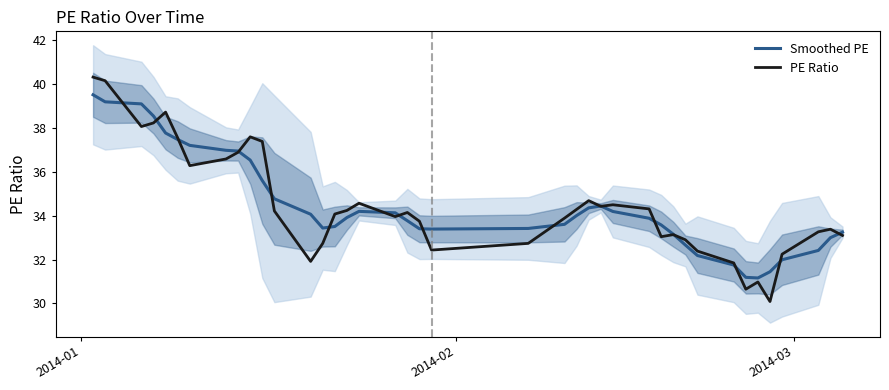

How many data points in PE Ratio are above 34?

21